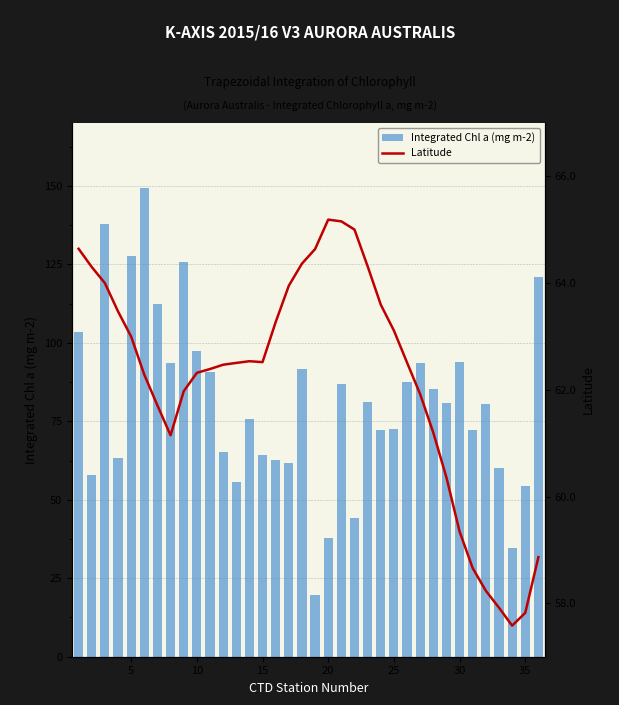

What is the value of the Integrated Chl a (mg m-2) bar at the 15th from the left?

64.3